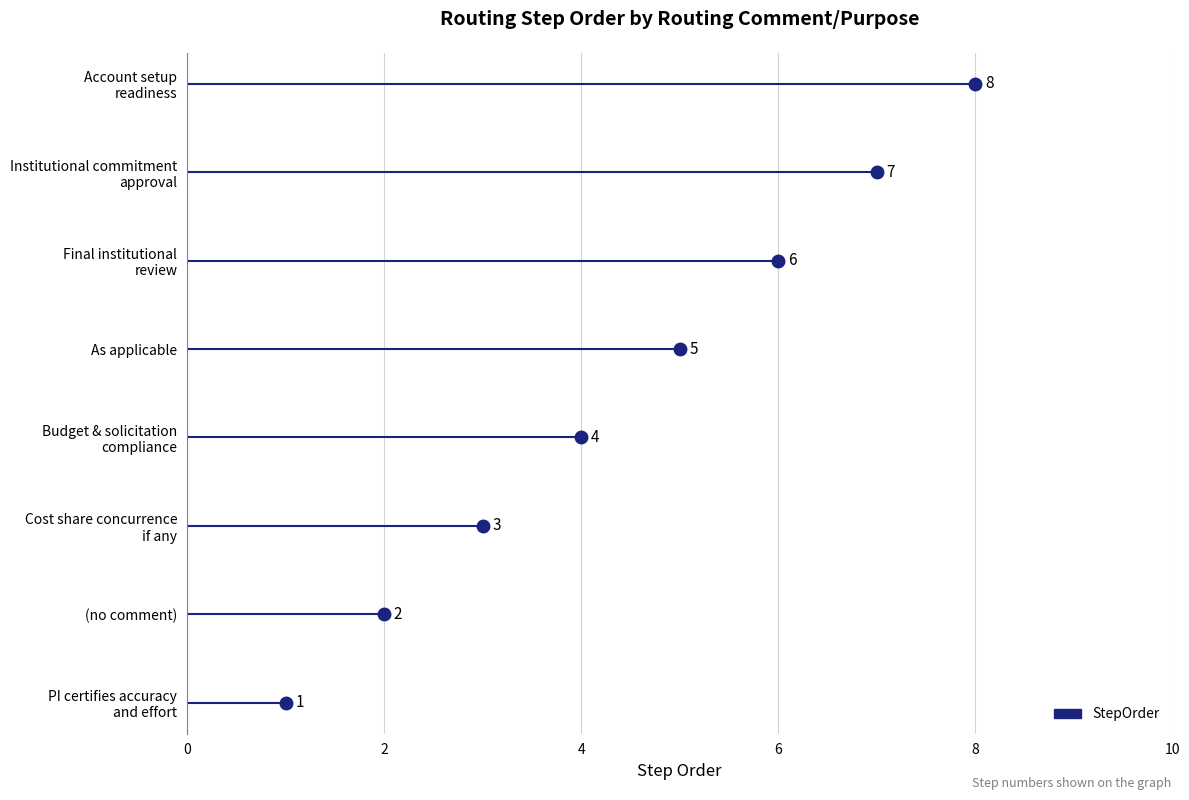

Reading left to right, list all the values displayed in this chart.

PI certifies accuracy and effort=1	=2	Cost share concurrence if any=3	Budget & solicitation compliance=4	As applicable=5	Final institutional review=6	Institutional commitment approval=7	Account setup readiness=8